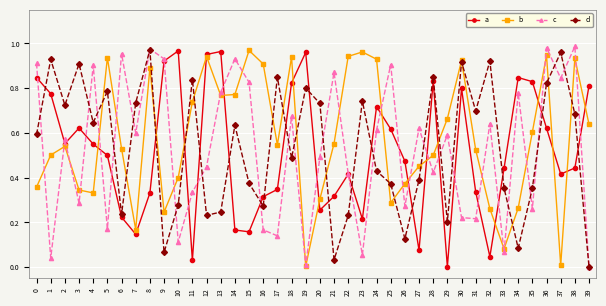

Is the value of b at 19 greater than the value of a at 32?

No